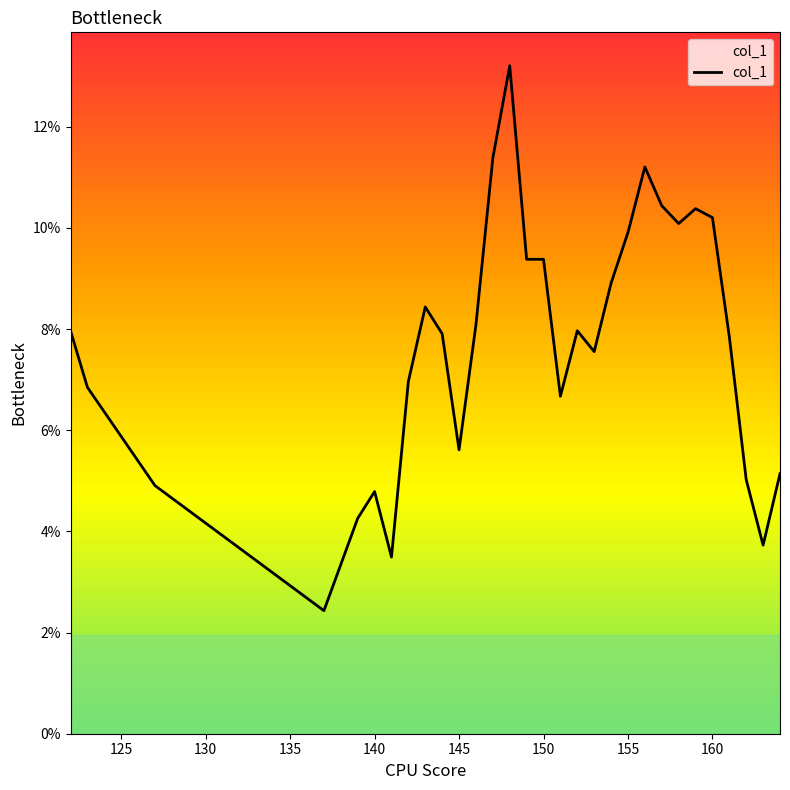

True or false: the data has more than 1 interior local peaks.

True